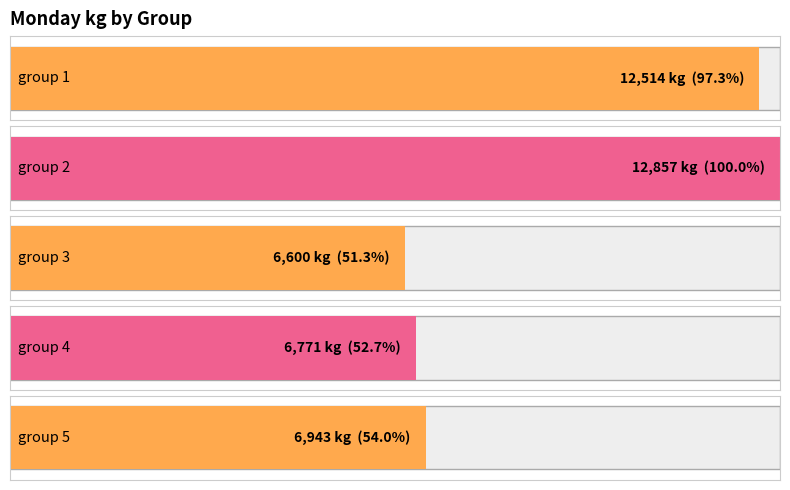

What is the greatest value displayed?

12857.1